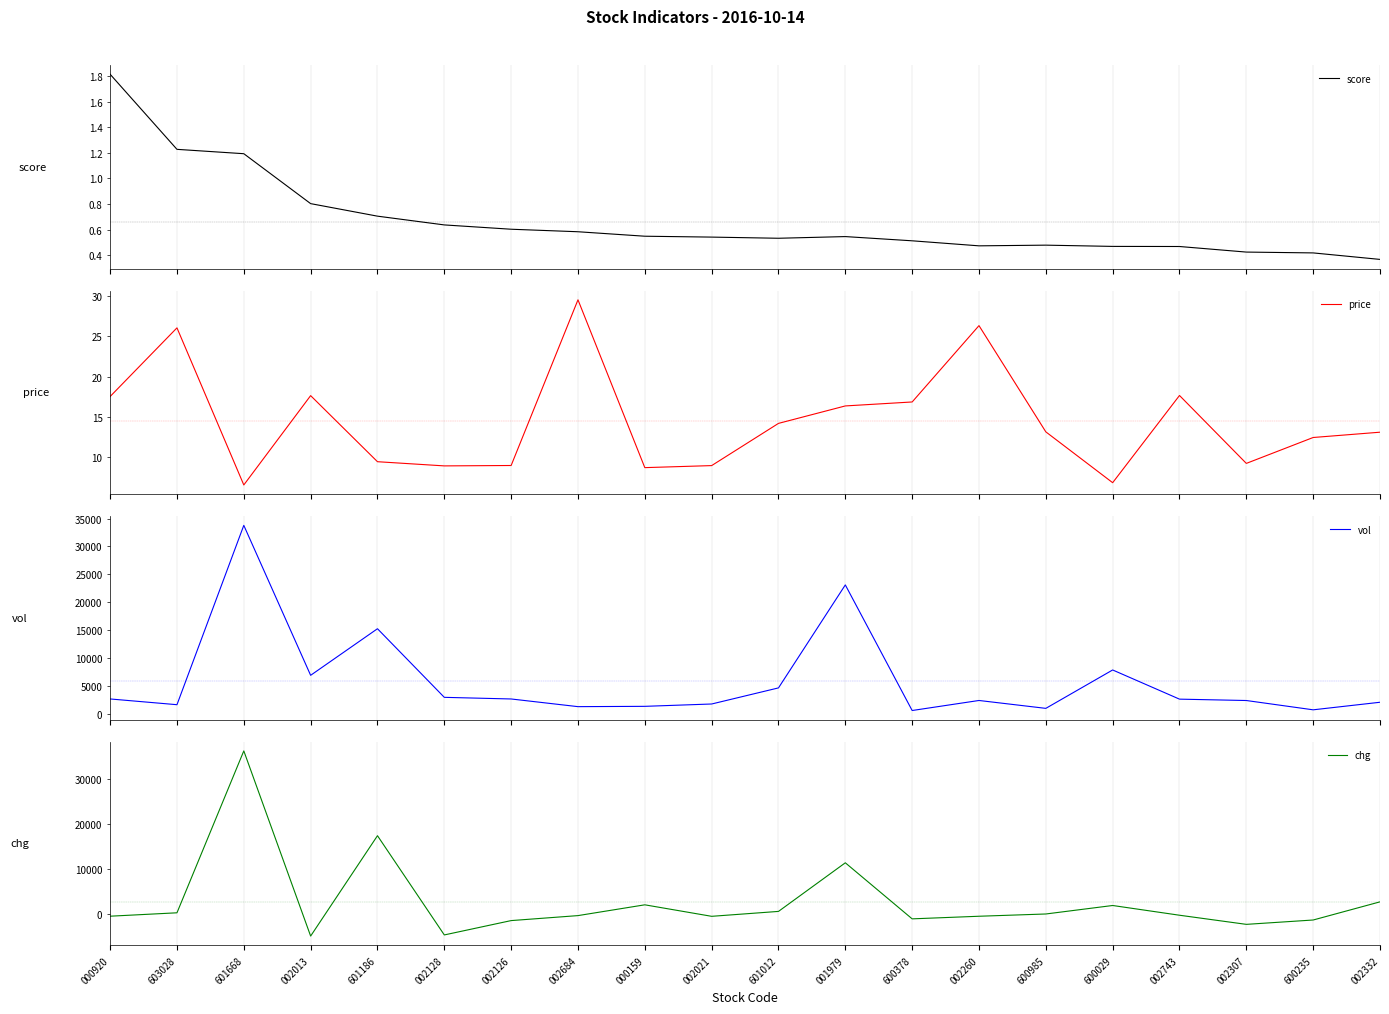

What is the difference between the score values at 002126 and 002260?

0.1